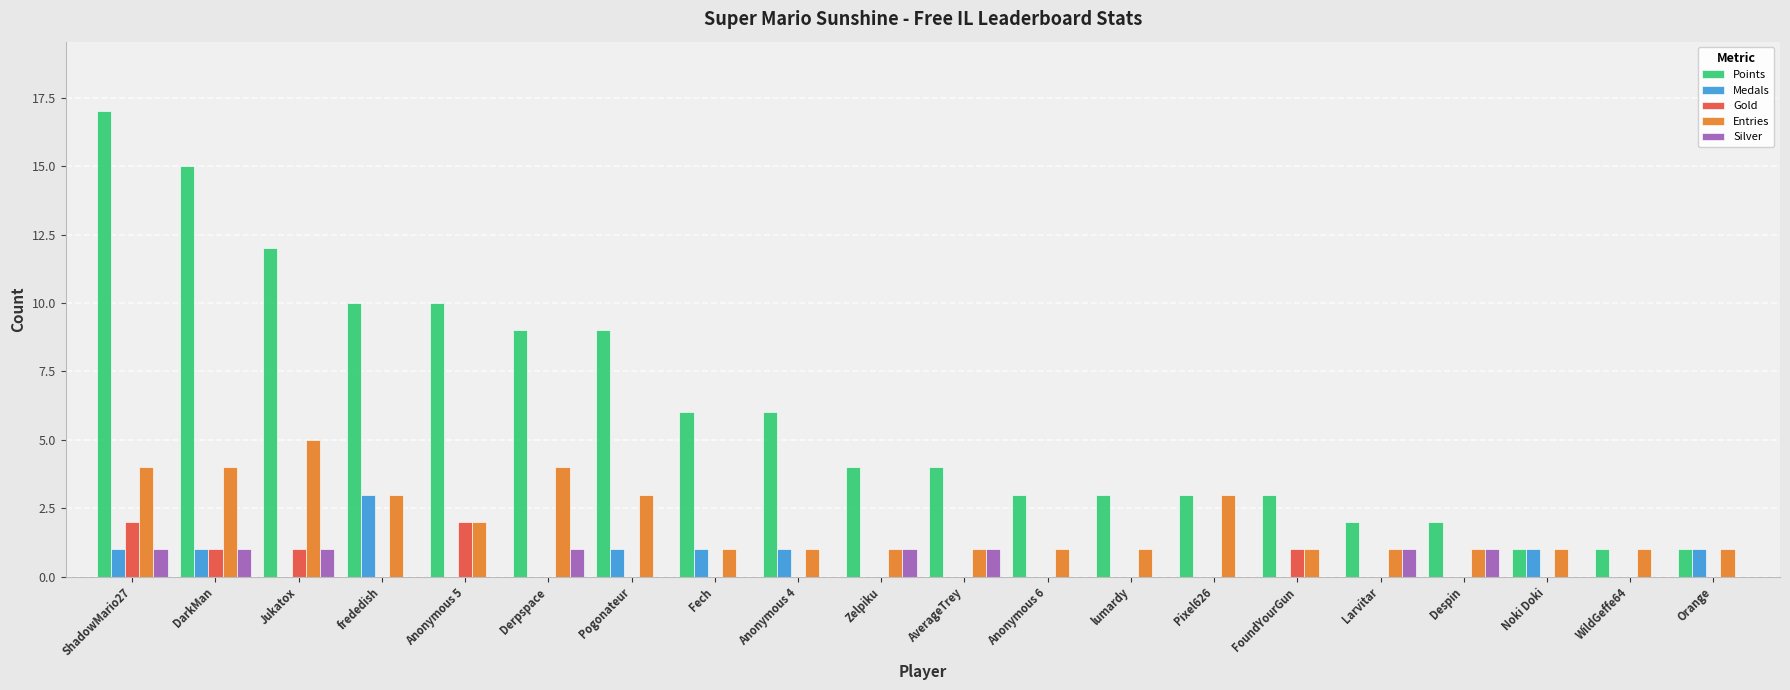

What is the total value across all series at FoundYourGun?

5